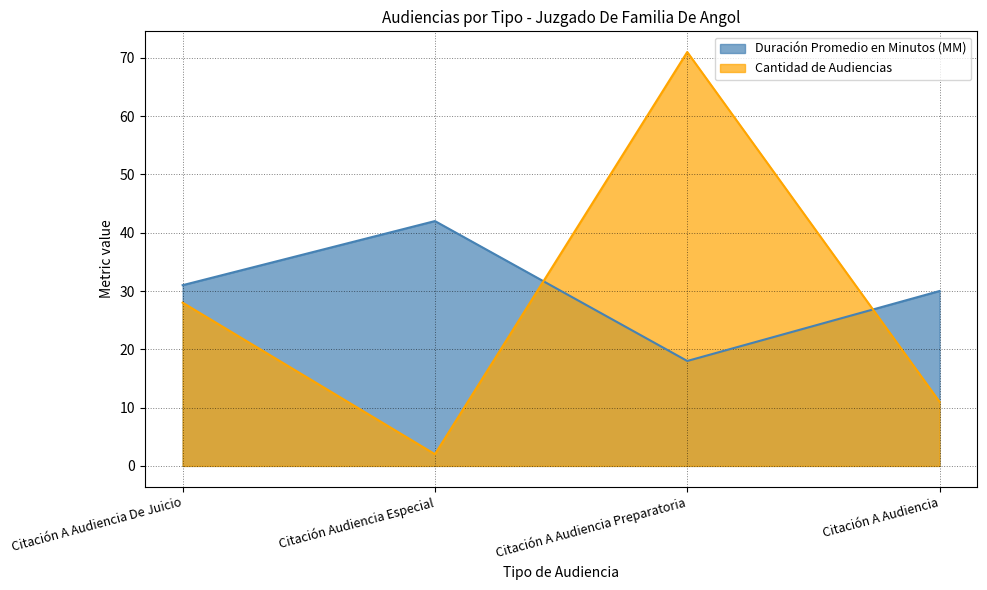

Does the chart have visible grid lines?

Yes